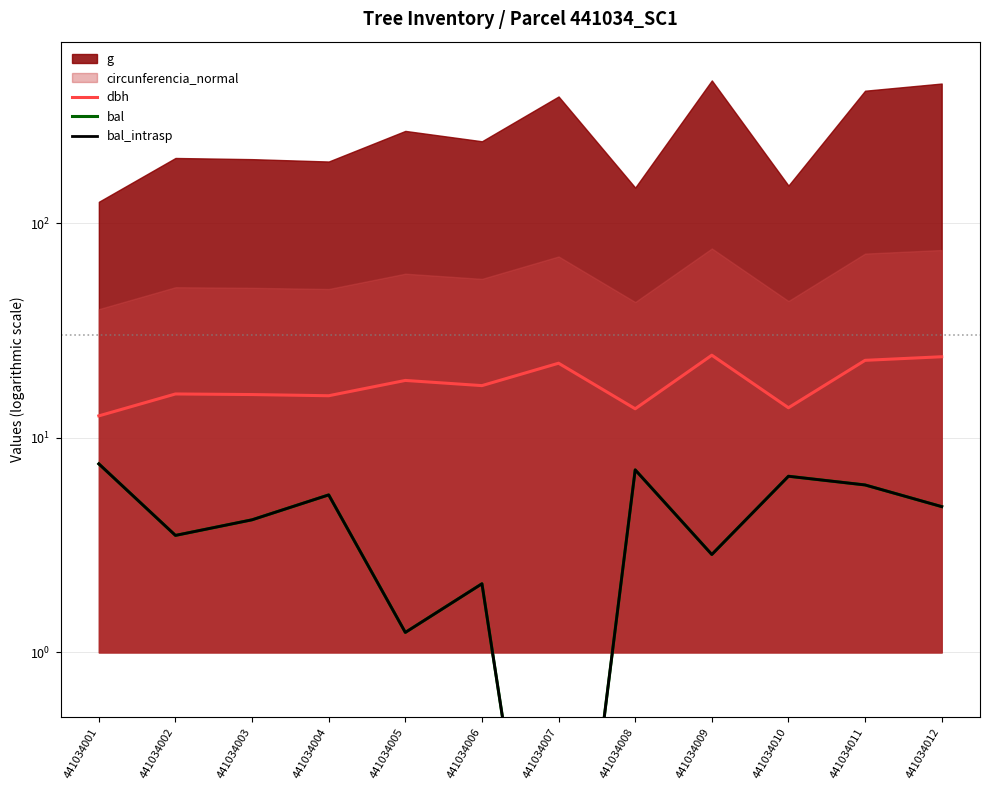

List the labels in order of bal_intrasp value, smallest first.

441034007, 441034005, 441034006, 441034009, 441034002, 441034003, 441034012, 441034004, 441034011, 441034010, 441034008, 441034001